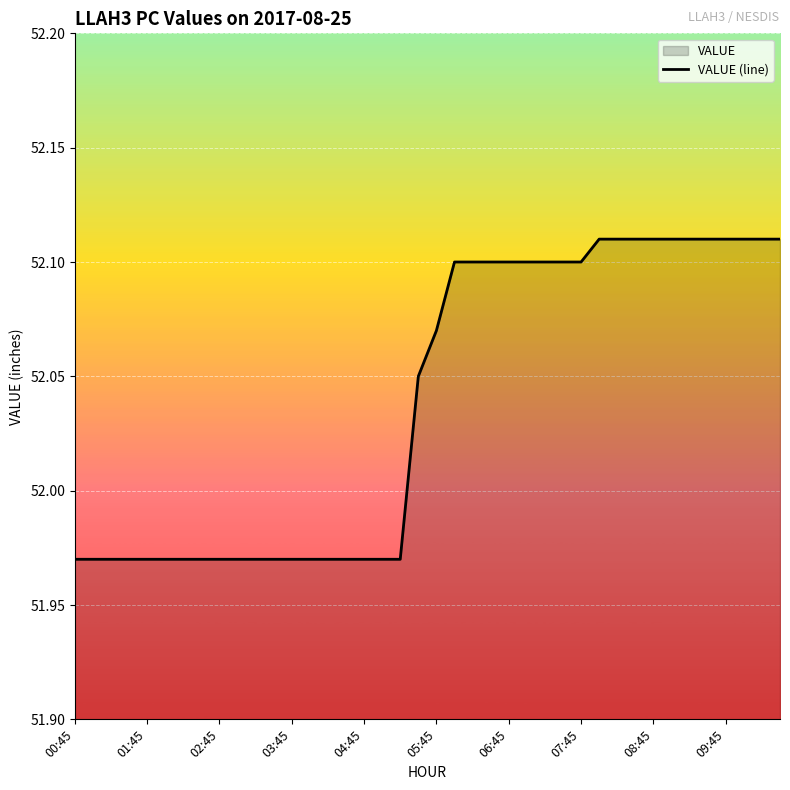

What is the approximate value at 19?

52.0